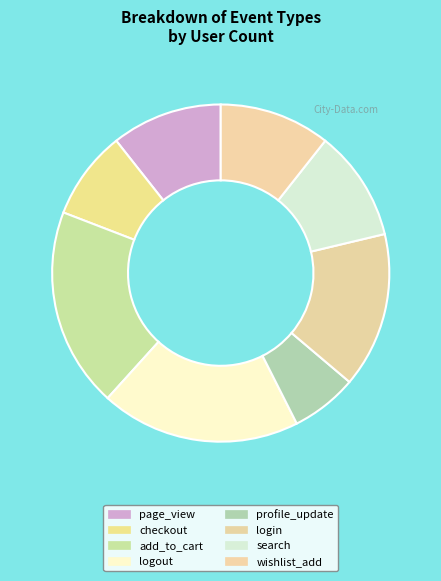

Does logout represent more than half of the total?

No